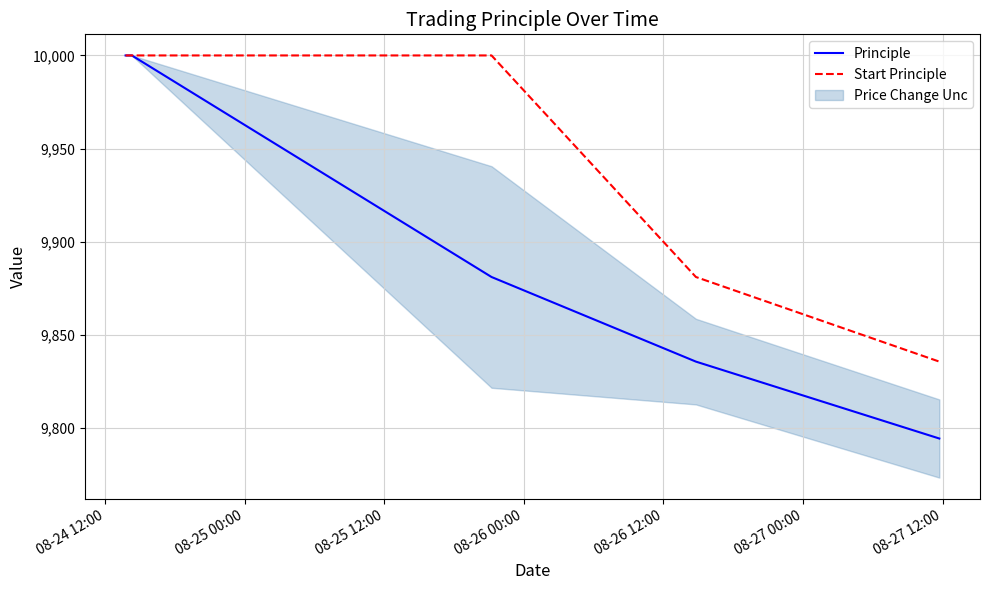

Does the chart have visible grid lines?

Yes